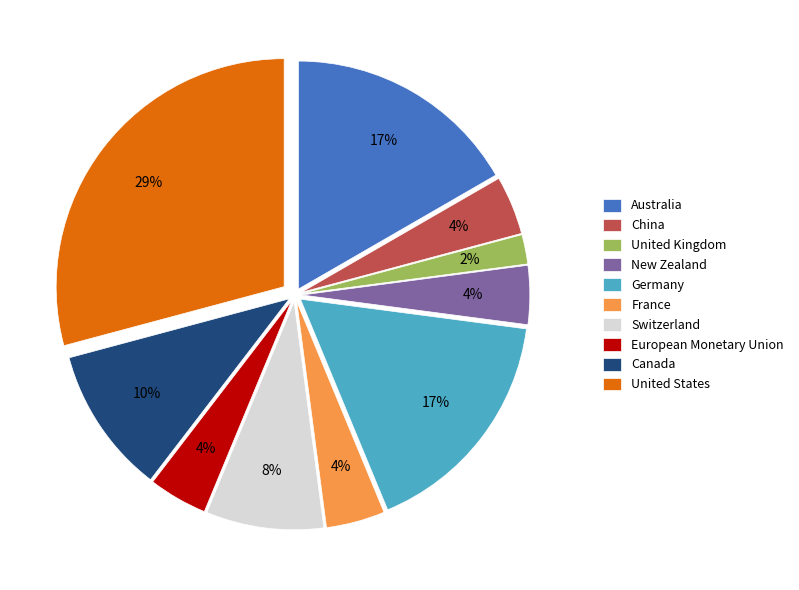

The Canada slice represents 22% of the pie. True or false?

False